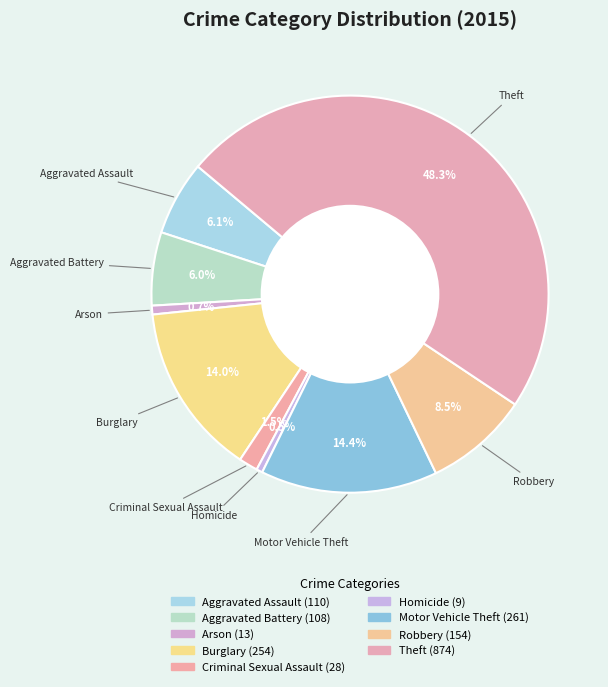

What is the change in value from Motor Vehicle Theft to Robbery?

-107